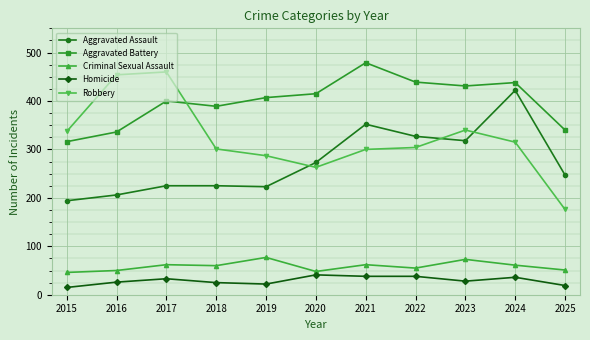

Between 2017 and 2019, which series saw the biggest shift?

Robbery